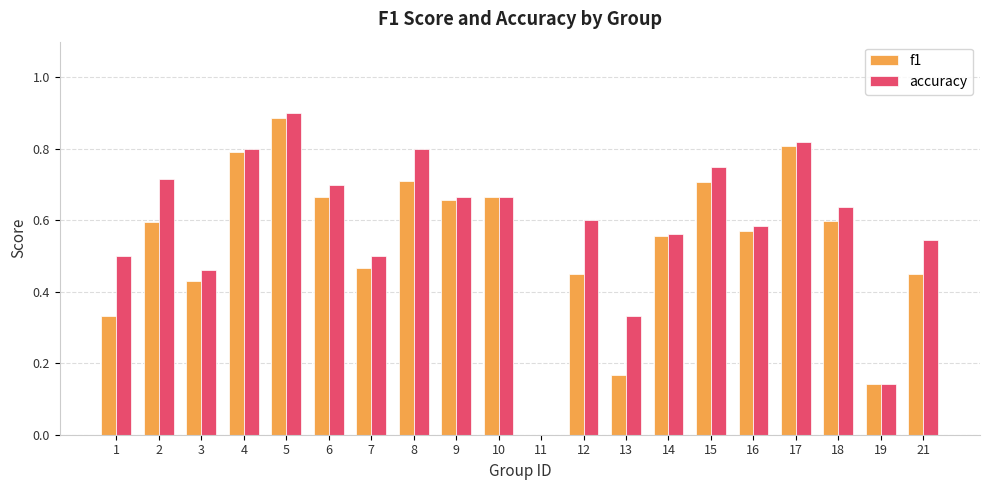

Between 3 and 17, which series saw the biggest shift?

f1